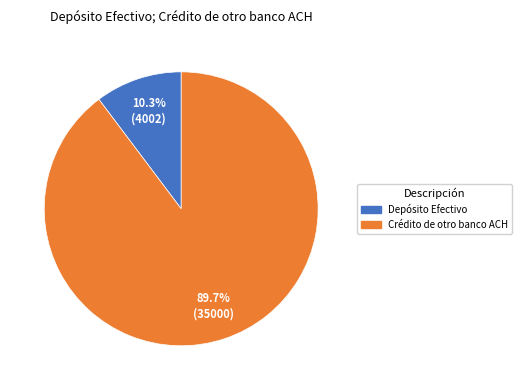

Approximately how many times larger is the value at Depósito Efectivo compared to Crédito de otro banco ACH?

0.1